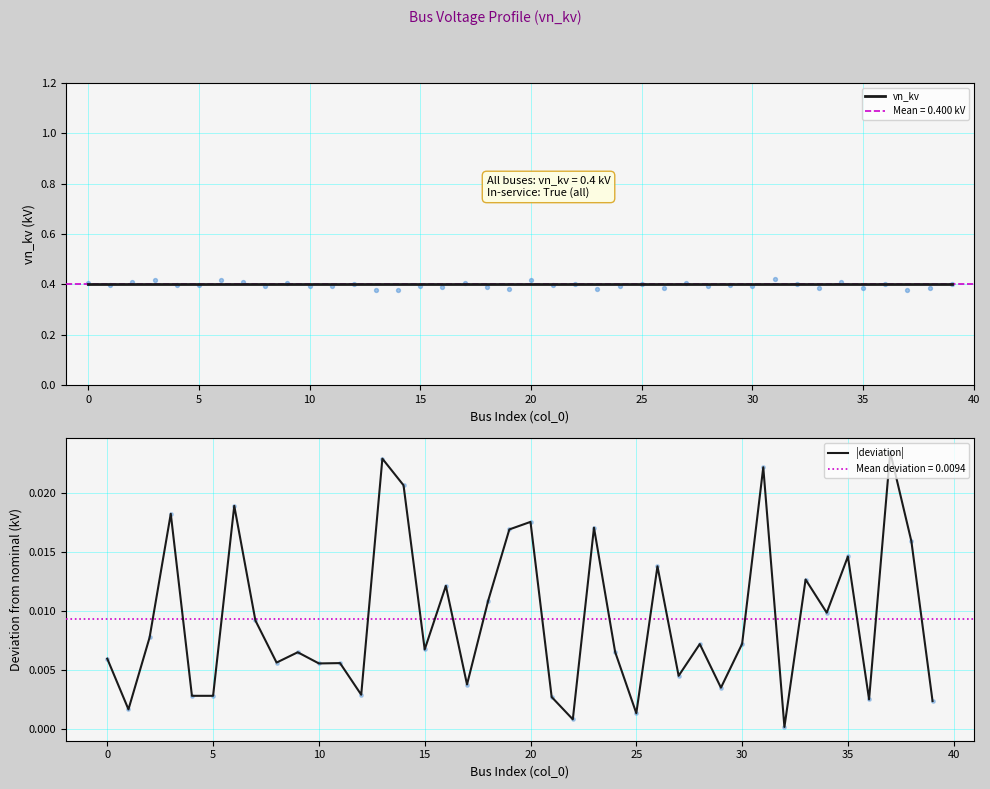

Which series has the largest total across all categories?

vn_kv